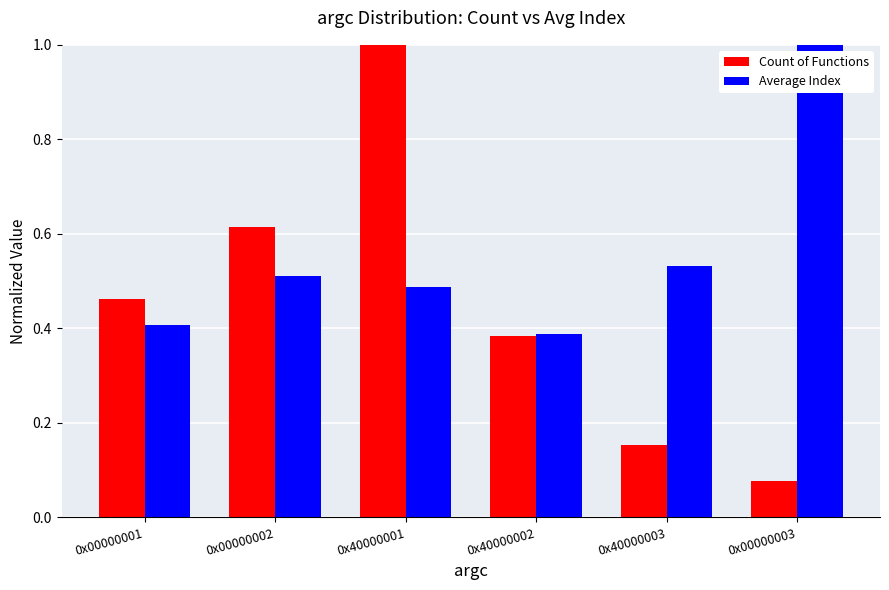

Are the bars grouped side by side (vs. stacked)?

Yes